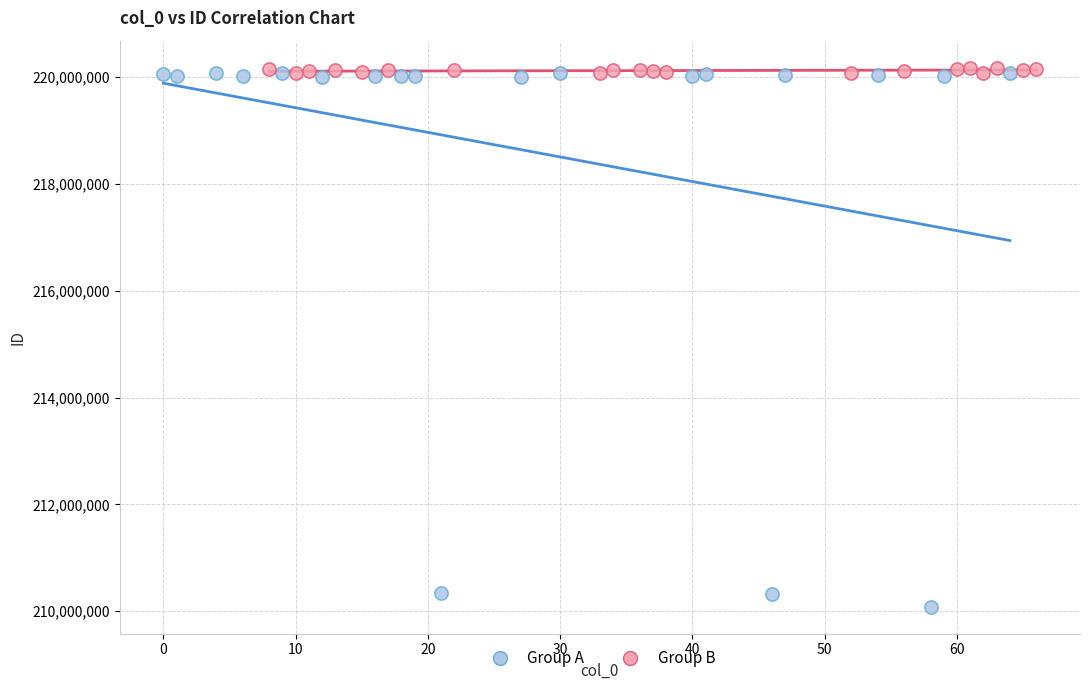

Which series has the largest Y range (max minus min)?

Group A